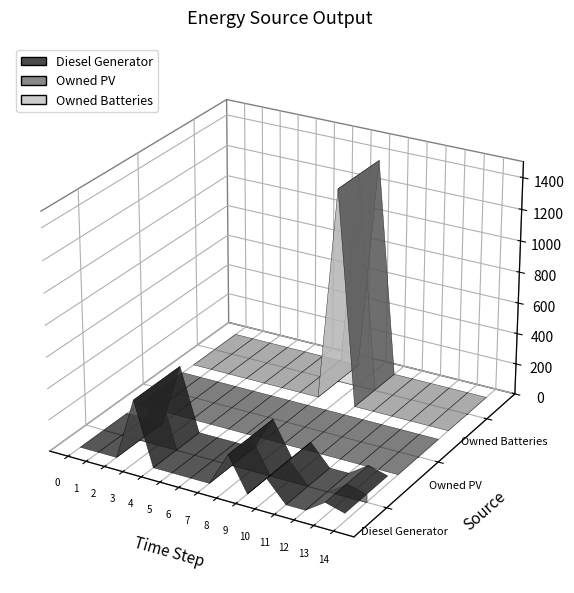

Reading left to right, extract all data points from this chart.

Diesel Generator: 0	0	0	400	0	0	0	0	217	0	133	0	0	84	50
Owned PV: 0	0	0	0	0	0	0	0	0	0	0	0	0	0	0
Owned Batteries: 0	0	0	0	0	0	0	0	1374	0	0	0	0	0	0